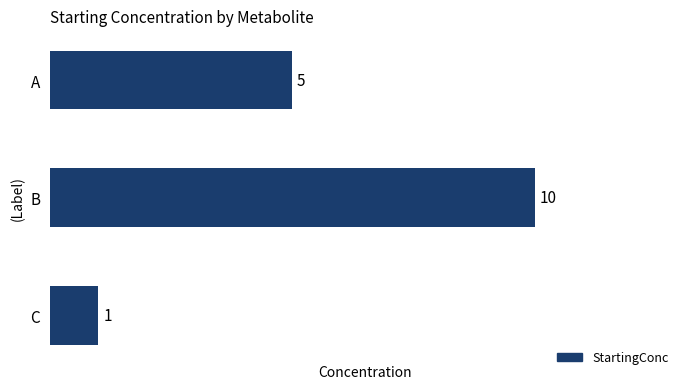

The chart shows a value of 10 at B. True or false?

True